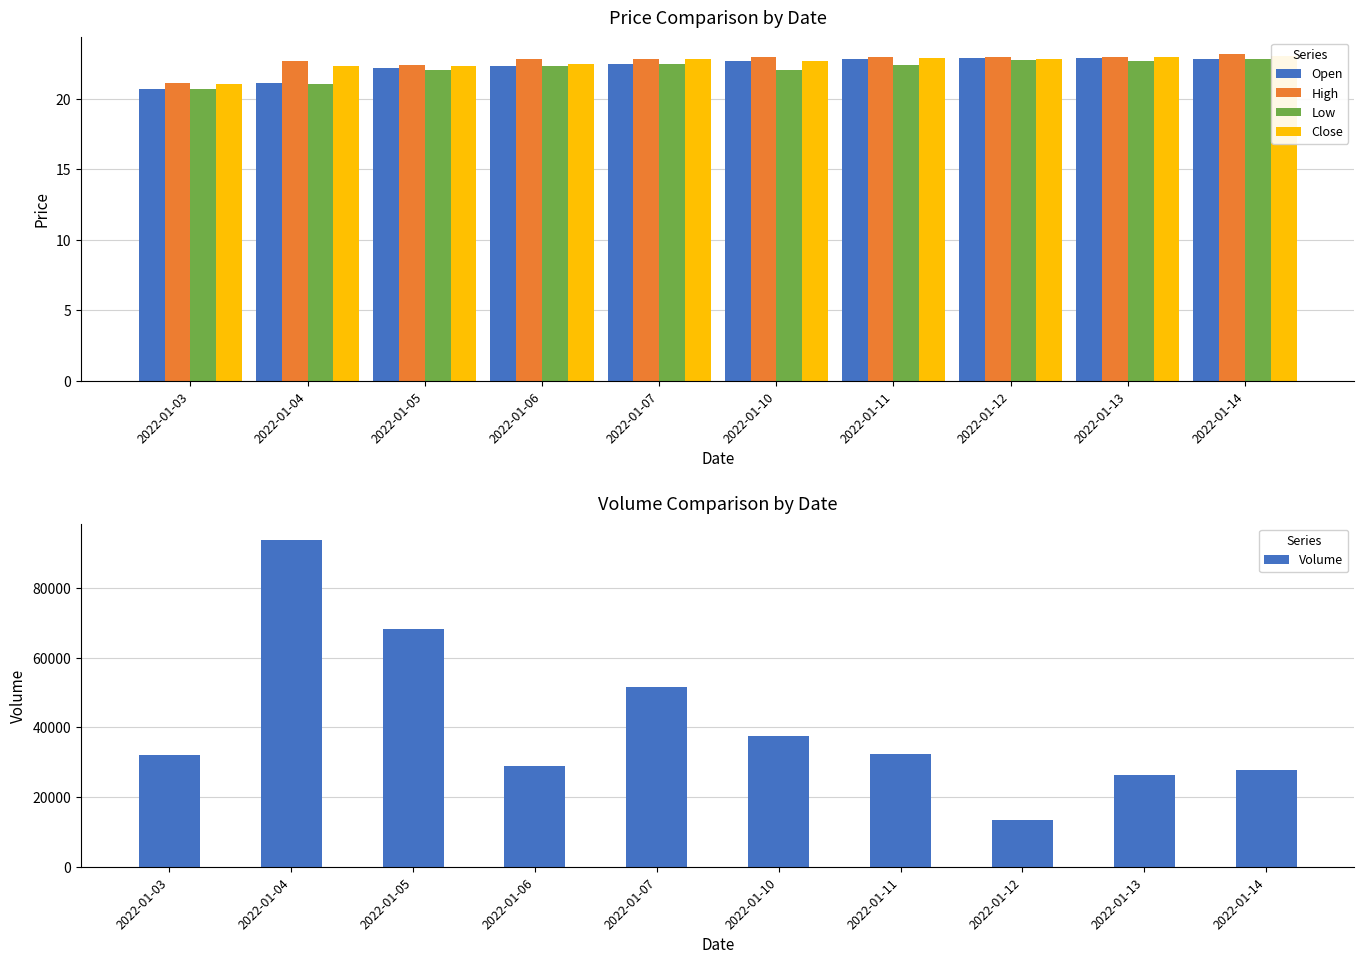

List the labels in order of Close value, smallest first.

2022-01-03, 2022-01-04, 2022-01-05, 2022-01-06, 2022-01-10, 2022-01-07, 2022-01-12, 2022-01-11, 2022-01-13, 2022-01-14